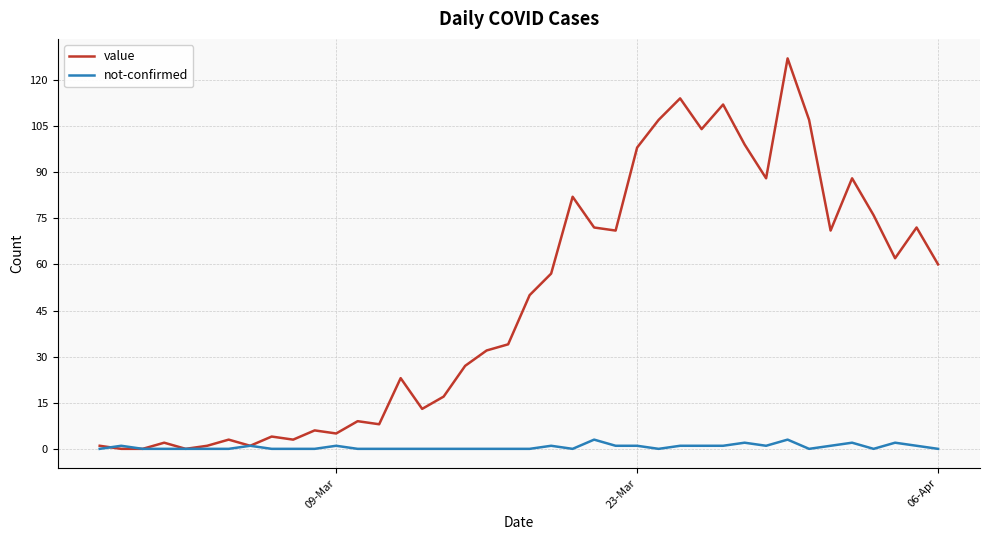

Reading left to right, list all the values displayed in this chart.

value: 1	0	0	2	0	1	3	1	4	3	6	5	9	8	23	13	17	27	32	34	50	57	82	72	71	98	107	114	104	112	99	88	127	107	71	88	76	62	72	60
not-confirmed: 0	1	0	0	0	0	0	1	0	0	0	1	0	0	0	0	0	0	0	0	0	1	0	3	1	1	0	1	1	1	2	1	3	0	1	2	0	2	1	0